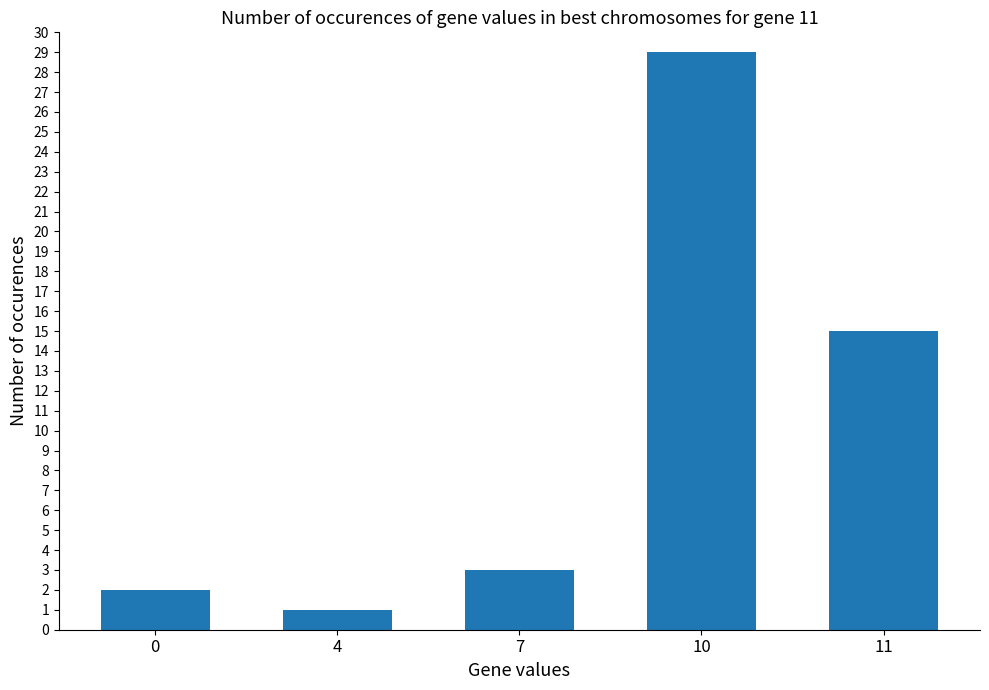

The value at 4 is 1. True or false?

True